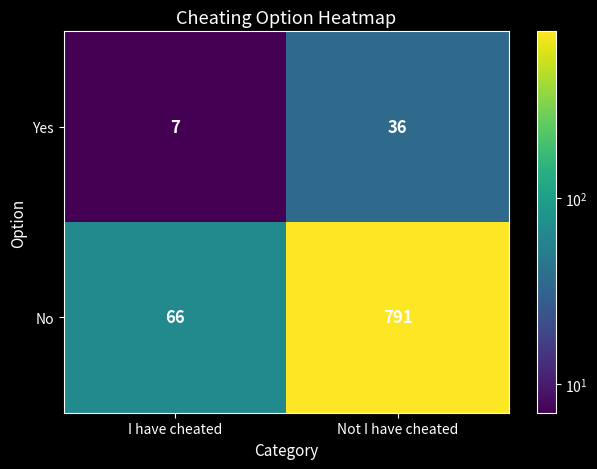

What is the difference between the maximum and minimum values in the Yes series?

29